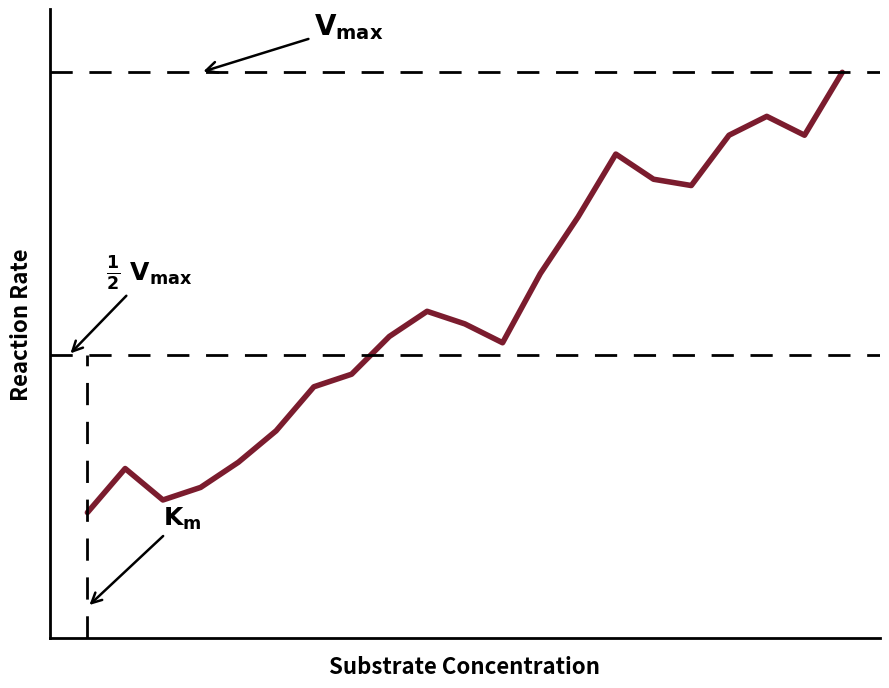

Reading left to right, what are all the values shown in this chart?

20	27	22	24	28	33	40	42	48	52	50	47	58	67	77	73	72	80	83	80	90